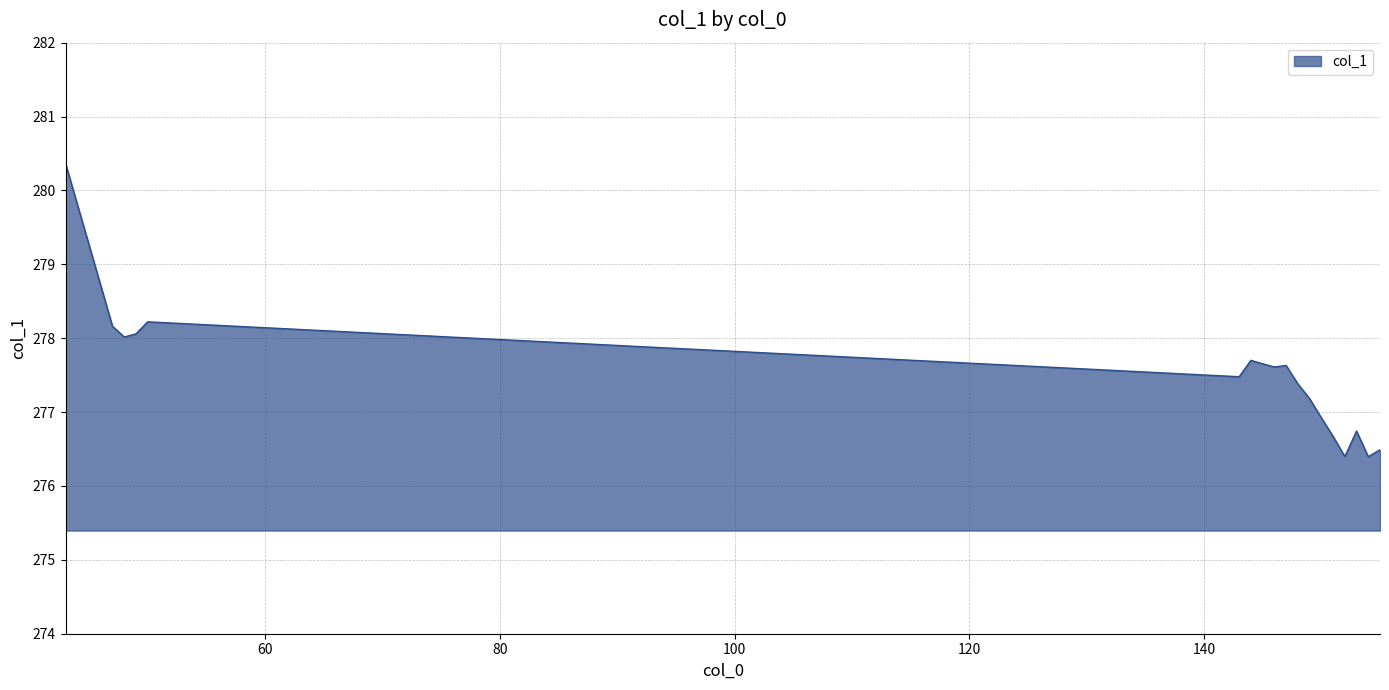

What is the difference between the maximum and minimum values?

4.0